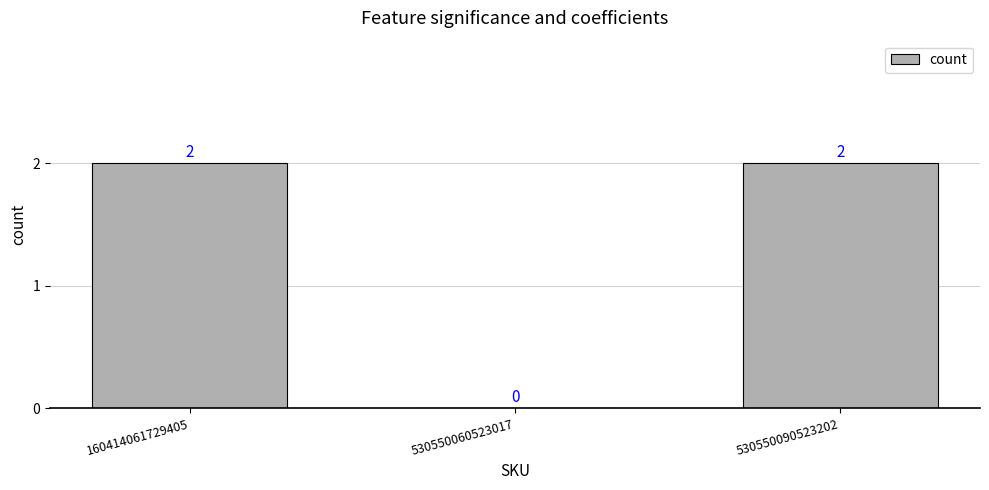

What is the maximum value shown in the chart?

2